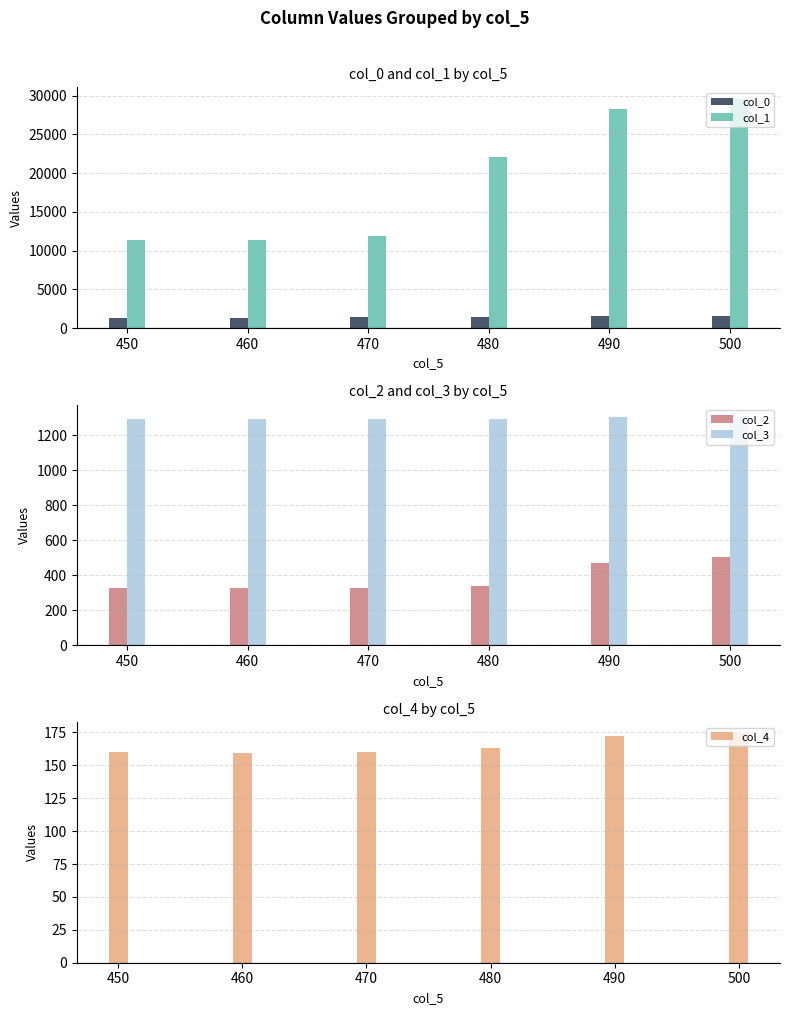

How many series are shown in this chart?

5